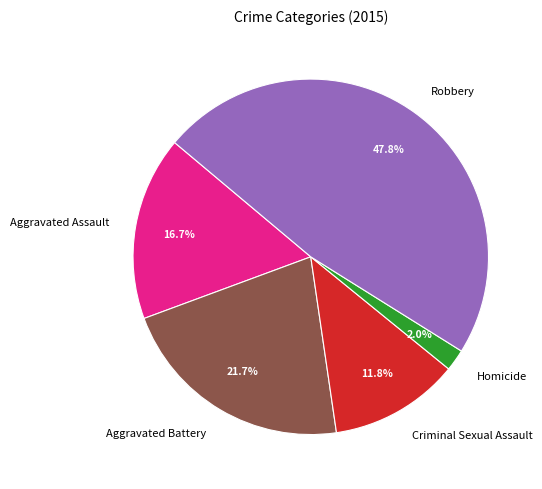

What is the smallest slice in the pie chart?

Homicide